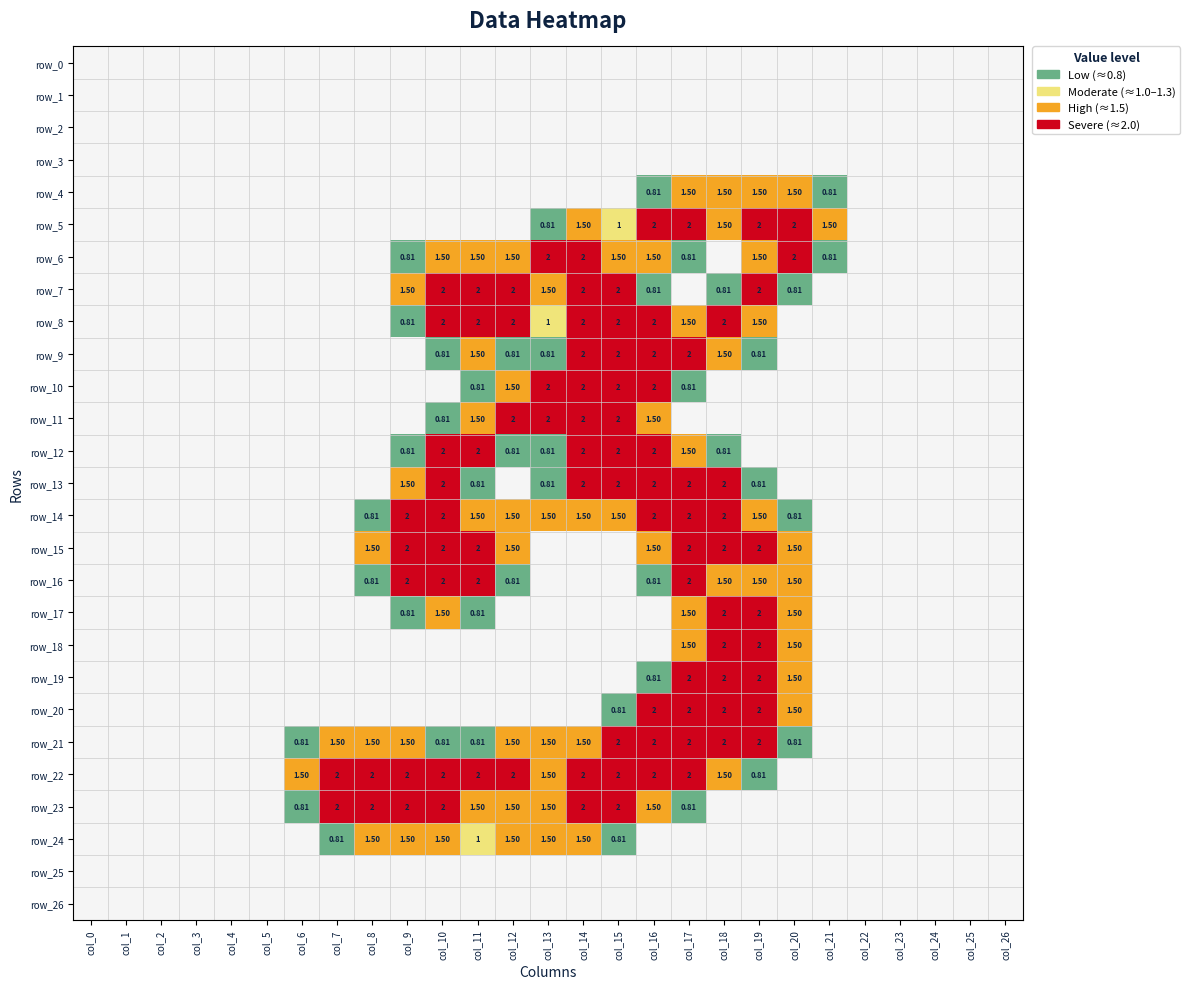

Count the row_4 values in the range 0 to 1.

23